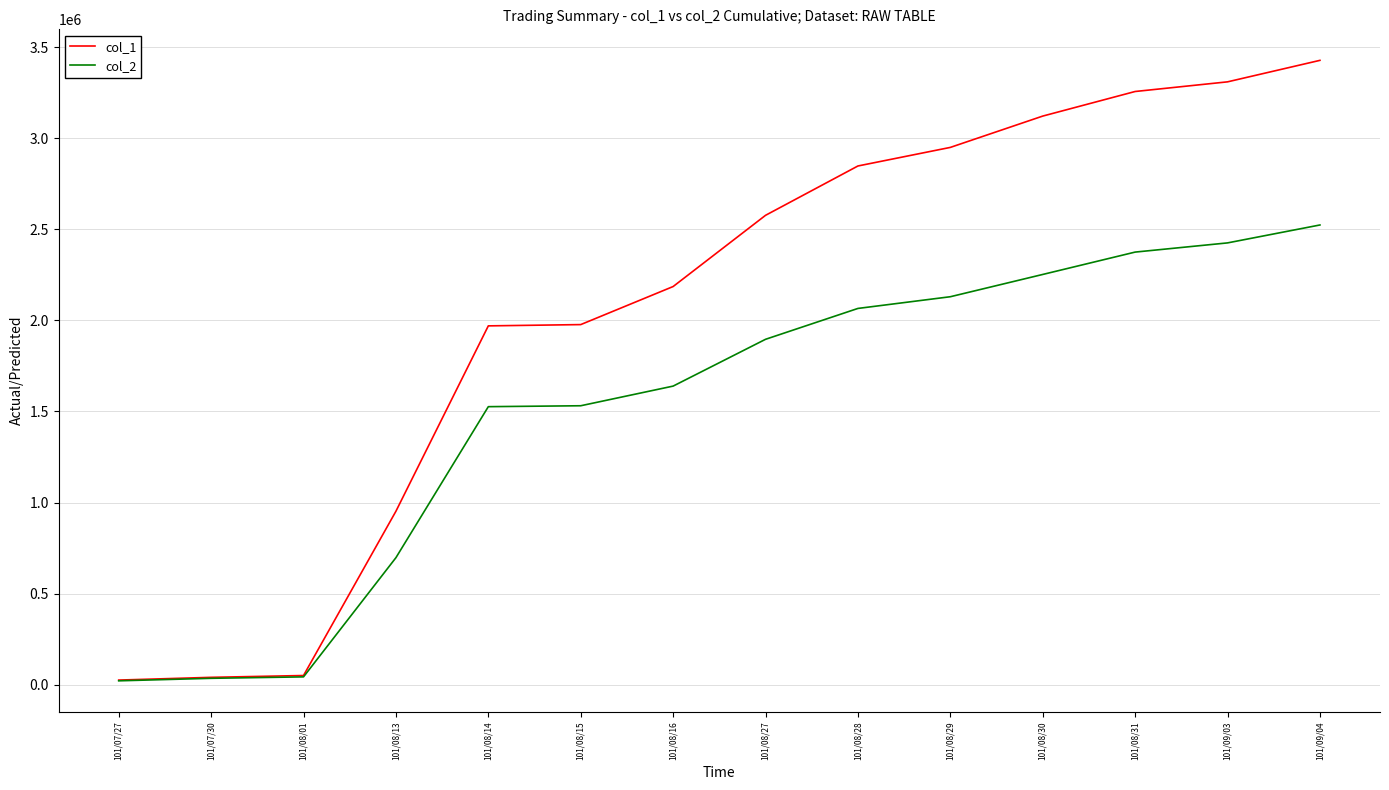

Rank the series by their average value, from lowest to highest.

col_2, col_1